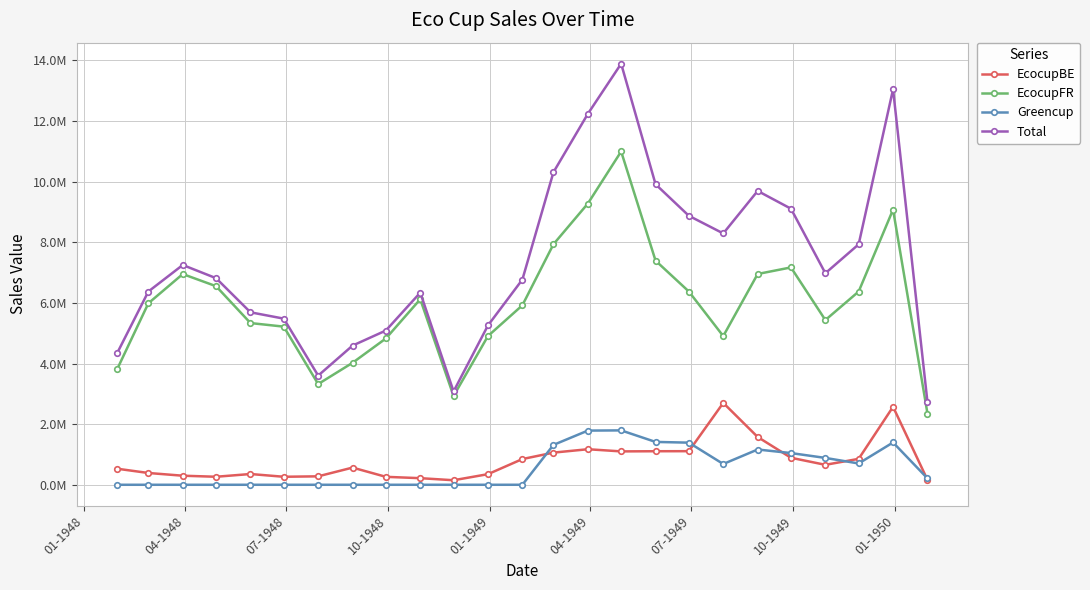

Does the chart have visible grid lines?

Yes